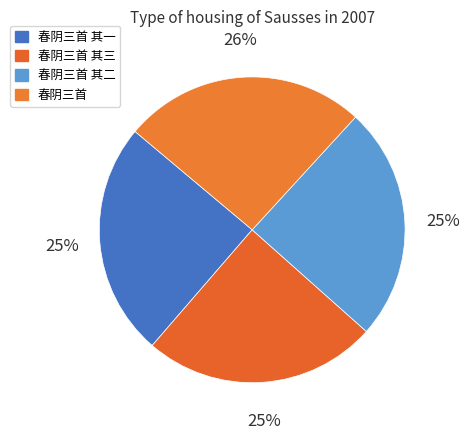

What is the largest slice in the pie chart?

春阴三首